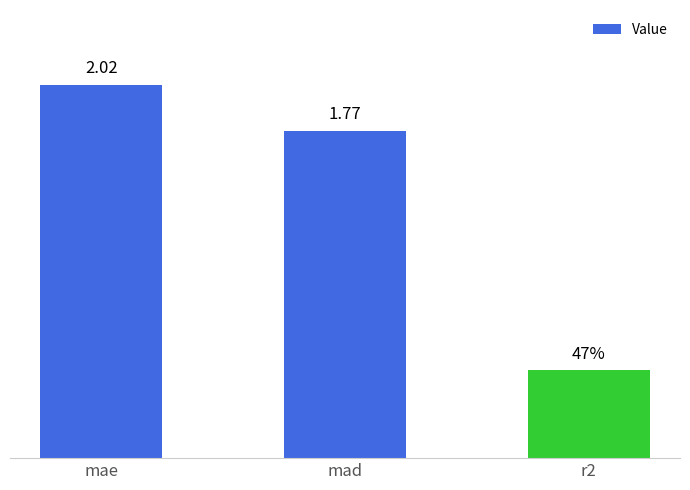

Where does the data first go above 1?

mae